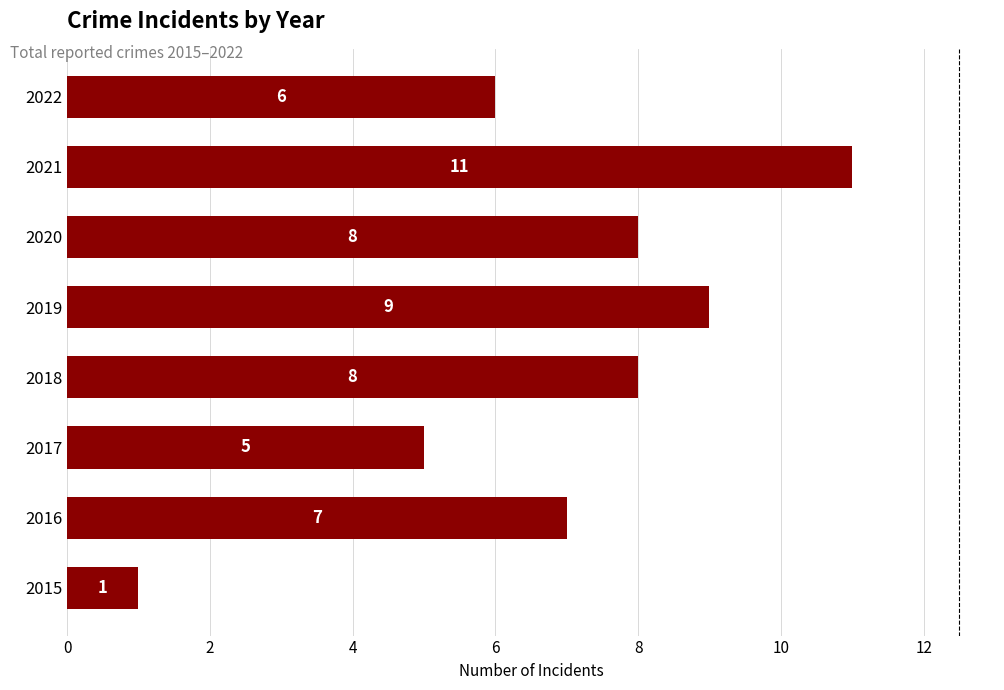

Reading top to bottom, list all the values displayed in this chart.

2022=6	2021=11	2020=8	2019=9	2018=8	2017=5	2016=7	2015=1